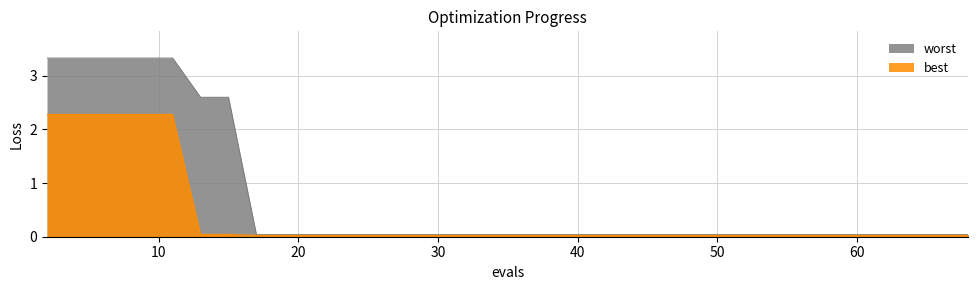

Which series has the widest spread of values?

worst